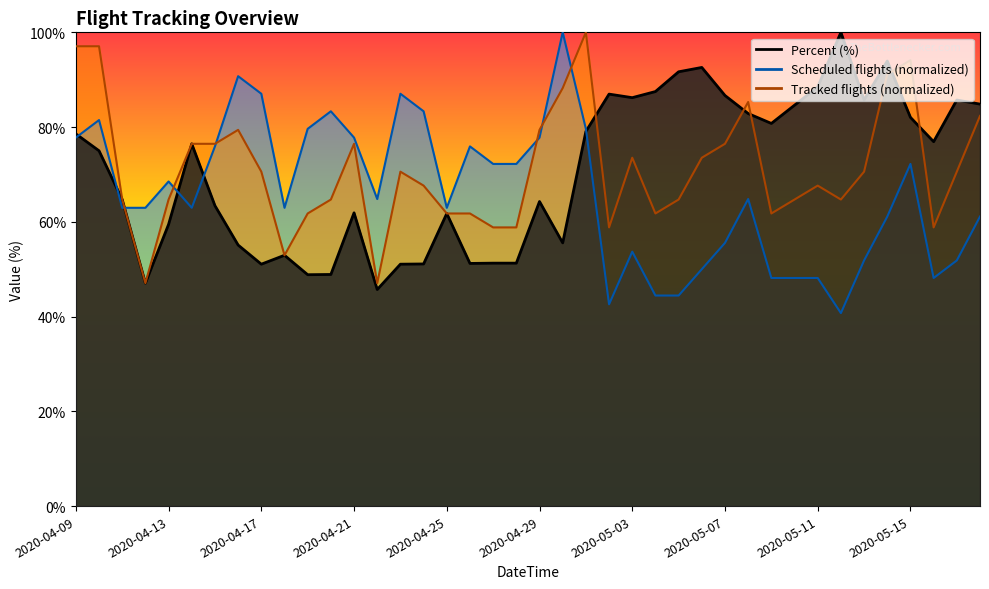

What is the label of the 35th point from the left?

2020-05-13